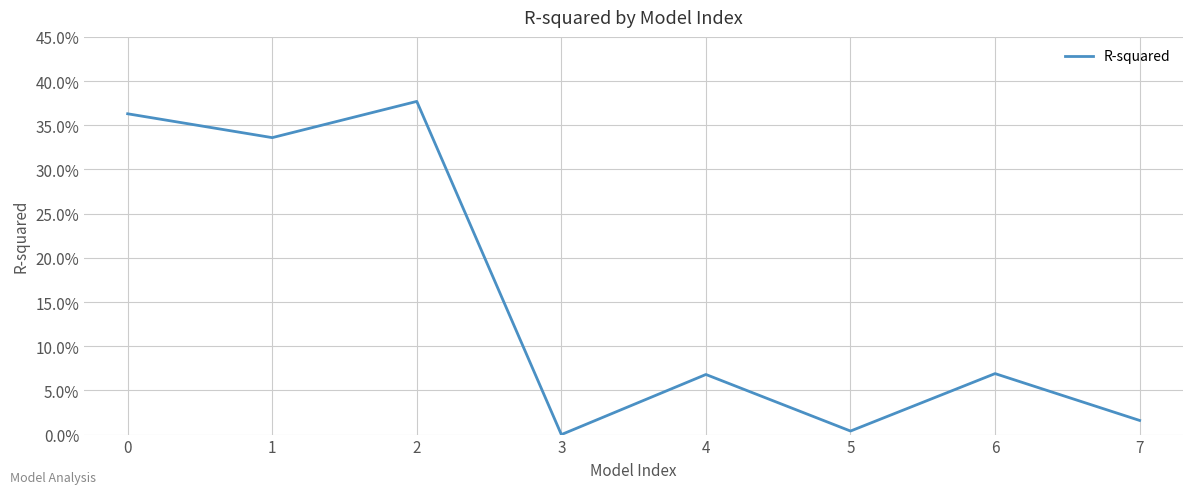

List the labels in order of value, smallest first.

3, 5, 7, 4, 6, 1, 0, 2